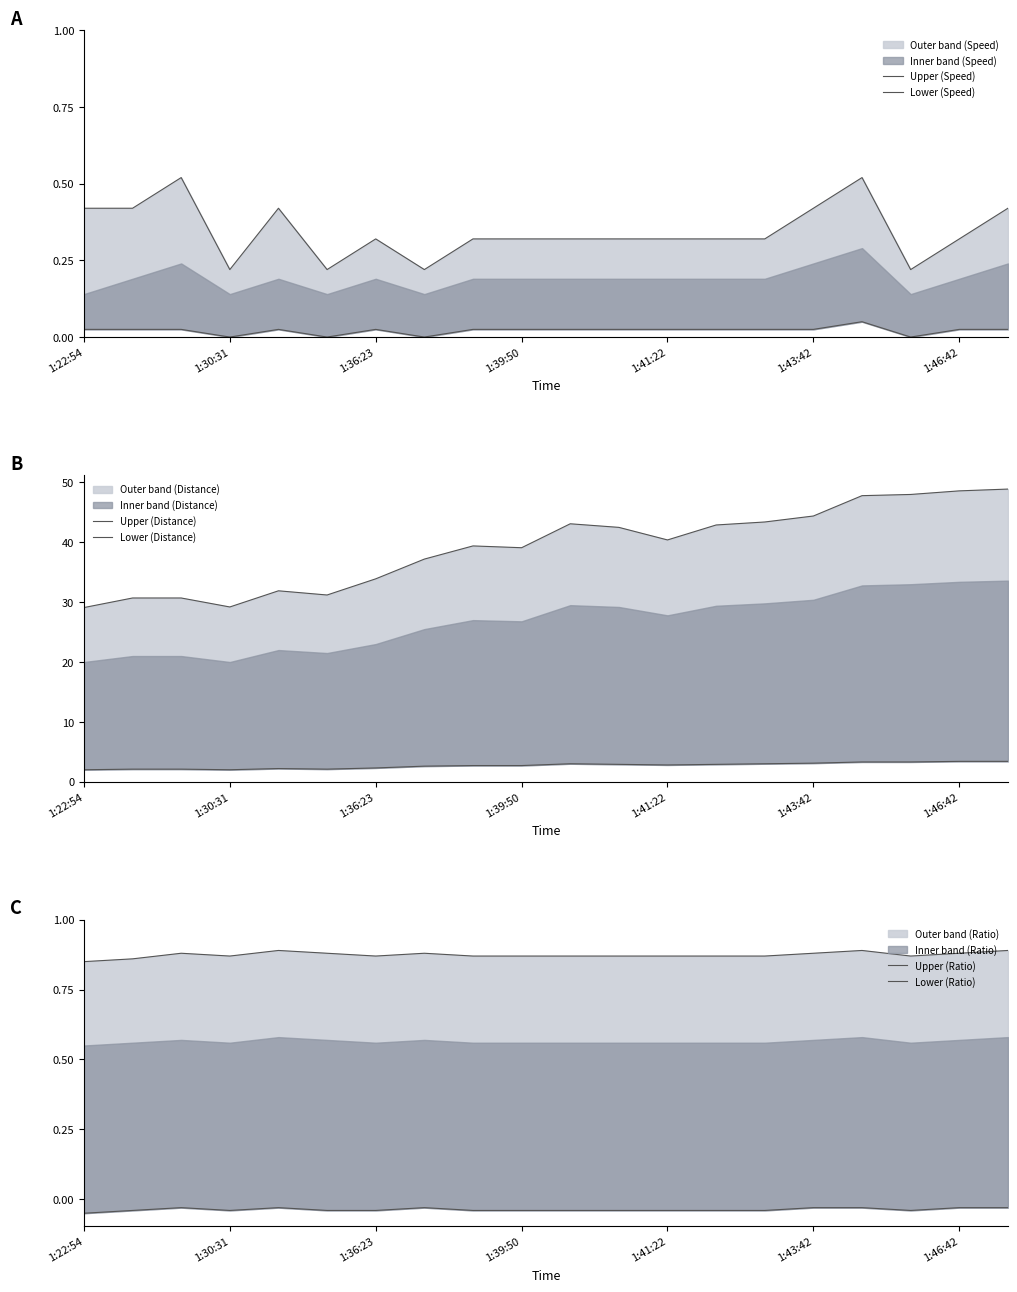

At how many categories does at least one series exceed 10?

20